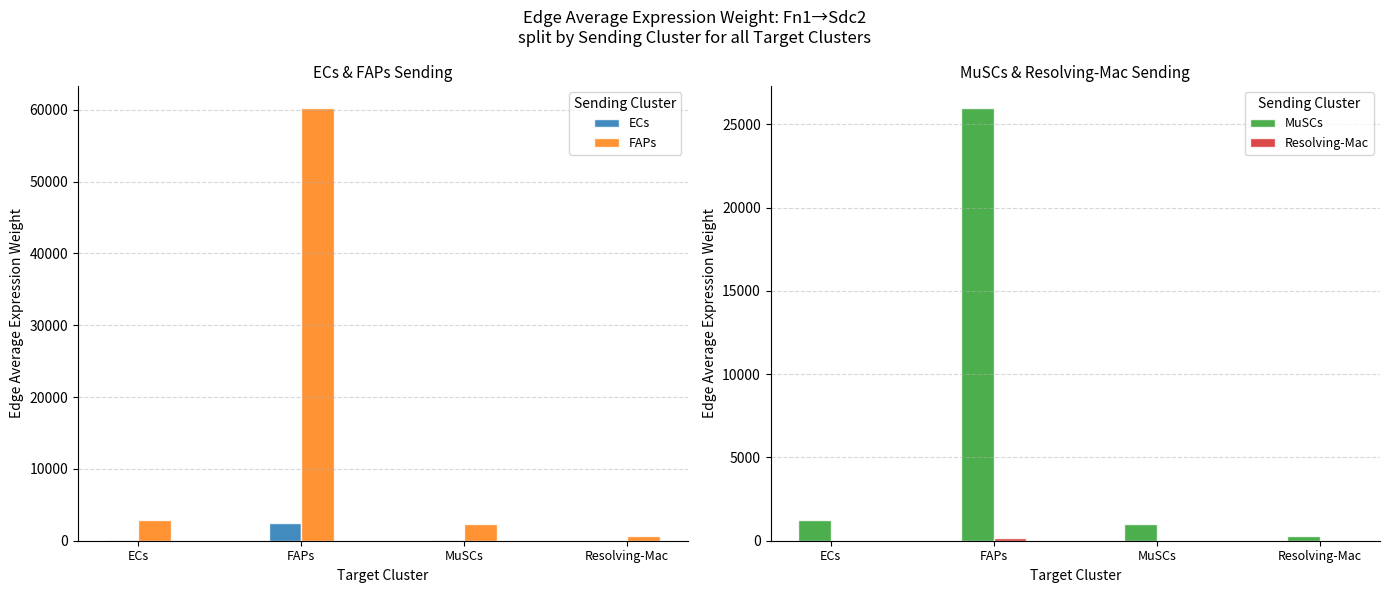

Which category has the highest value in the MuSCs series?

FAPs